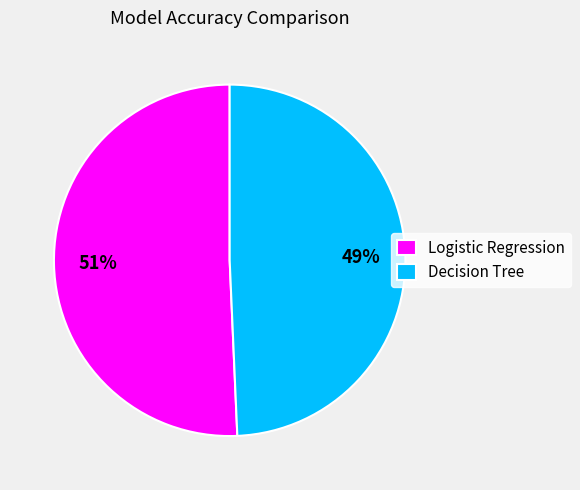

Is the sum of Logistic Regression and Decision Tree greater than half?

Yes